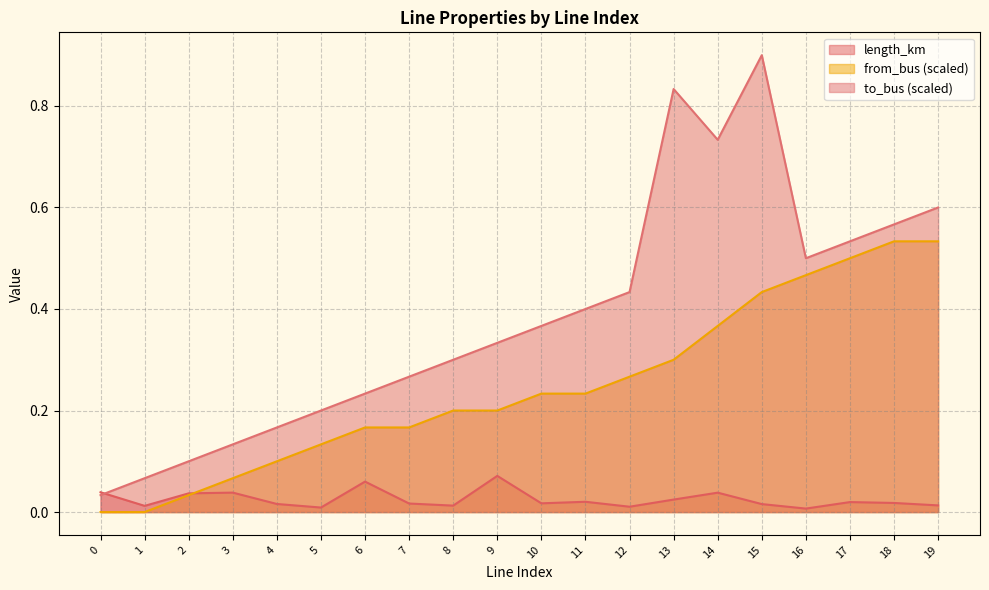

At which category does to_bus reach its first local valley?

14